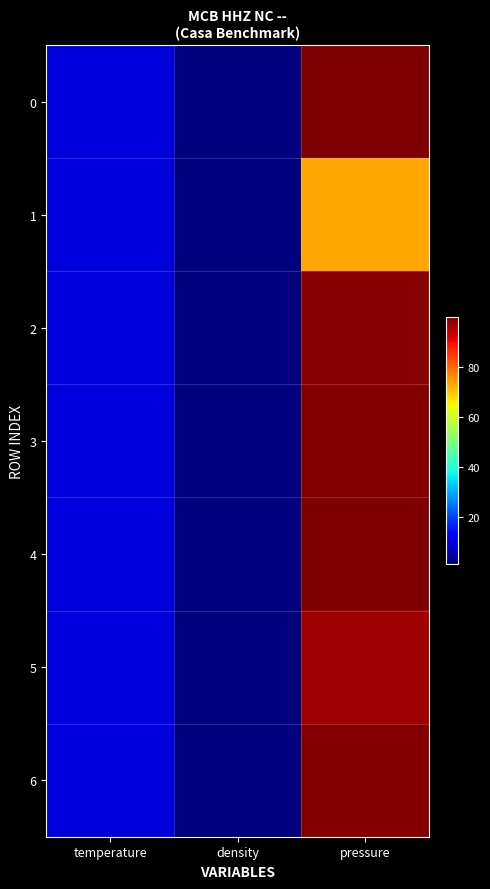

Reading left to right, what are all the values shown in this chart?

0: temperature=9.2	density=1.0	pressure=99.7
1: temperature=9.2	density=1.0	pressure=73.2
2: temperature=9.2	density=1.0	pressure=98.9
3: temperature=9.2	density=1.0	pressure=99.2
4: temperature=9.2	density=1.0	pressure=99.8
5: temperature=9.2	density=1.0	pressure=97.1
6: temperature=9.2	density=1.0	pressure=99.1